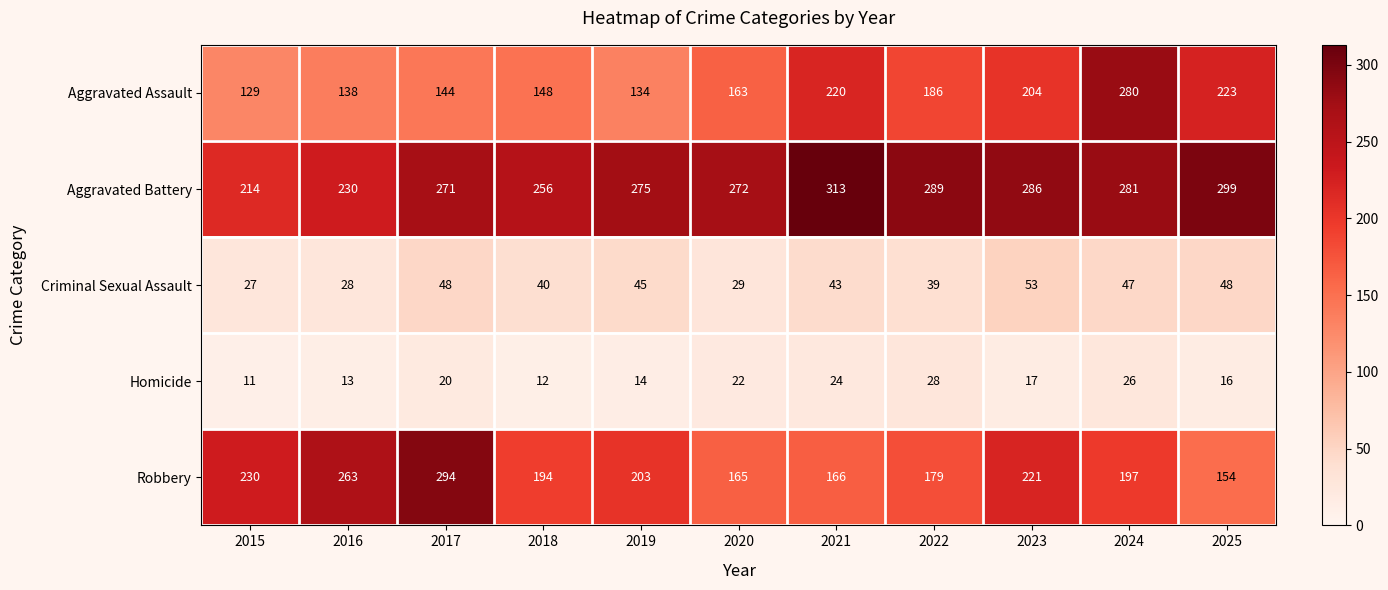

At which category is the sum across all series the highest?

2024